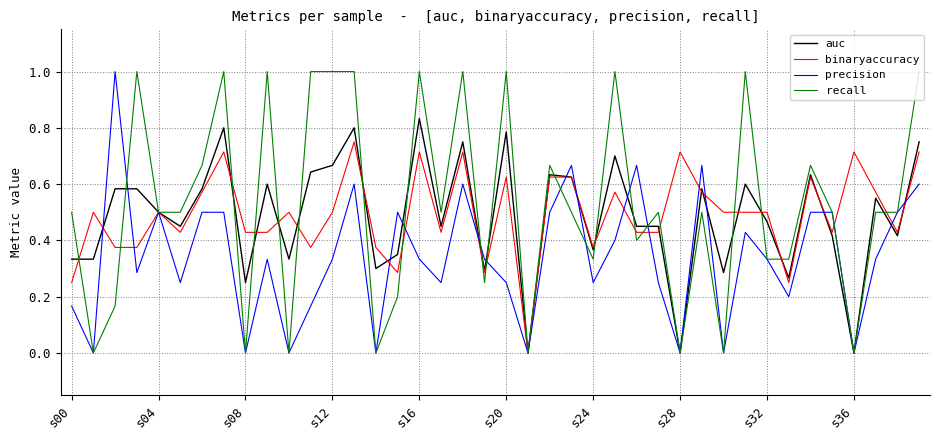

What are all the series names shown in the legend?

auc, binaryaccuracy, precision, recall